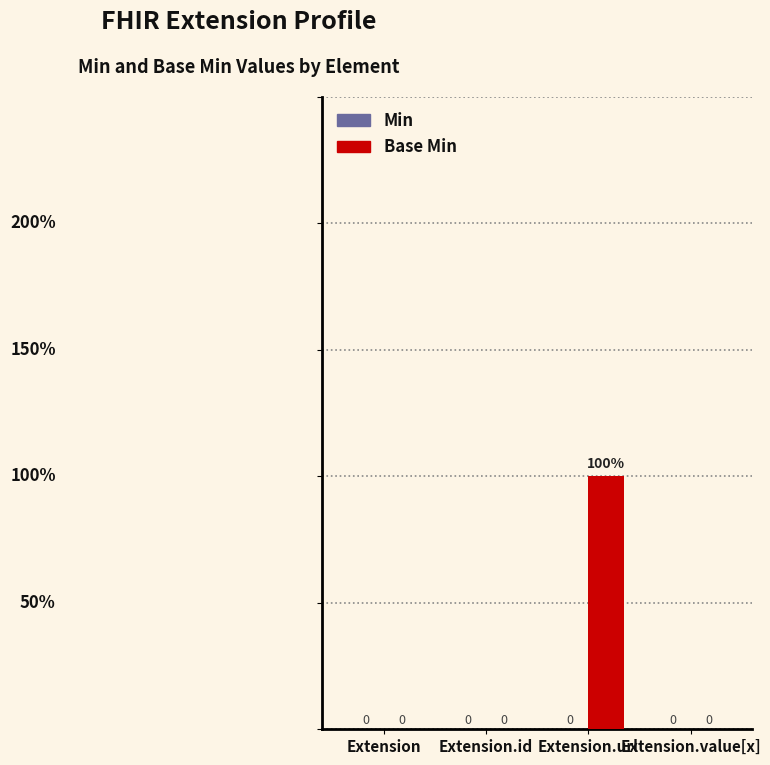

Between Extension.id and Extension.url, which is larger?

Extension.url